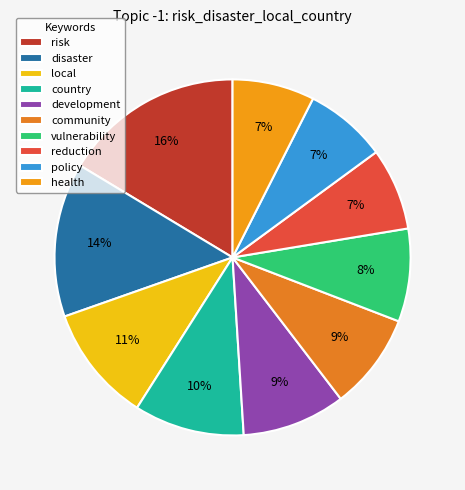

How many segments does this pie chart have?

10